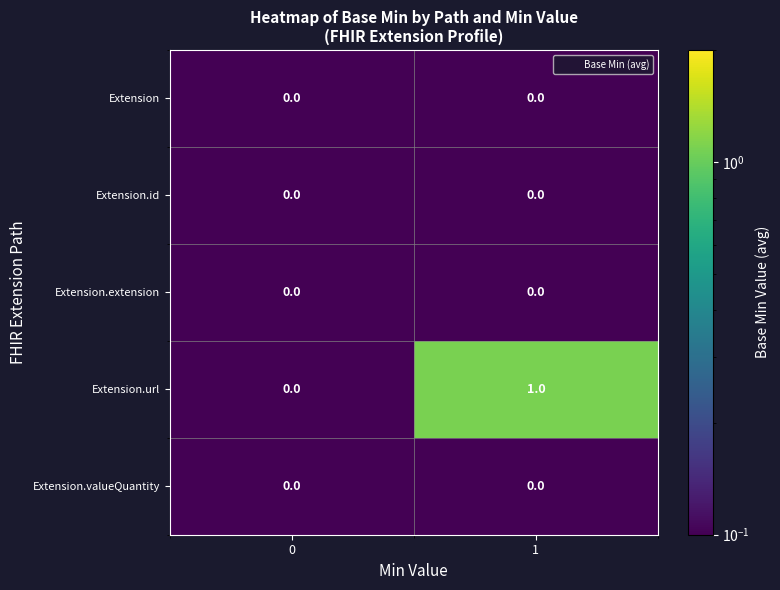

Is it true that Extension.extension equals 0 at 0?

True